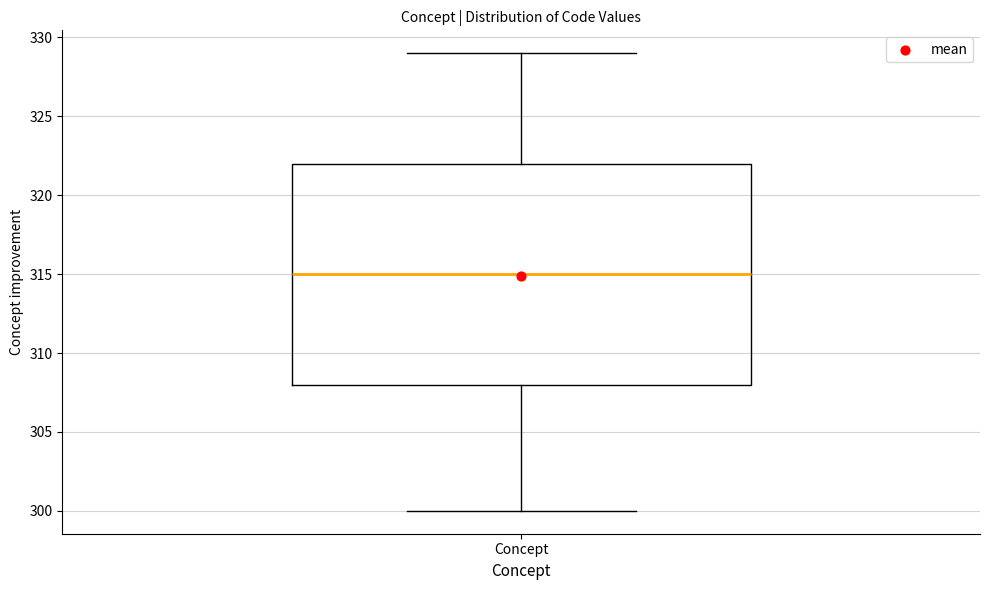

Transcribe this box plot: give where the median line is, the range the box spans, and where the two whiskers end, as read against the y-axis. The values are not printed on the chart, so give them approximately, as read against the axis.

median 315, box 308 to 322, whiskers 300 to 329